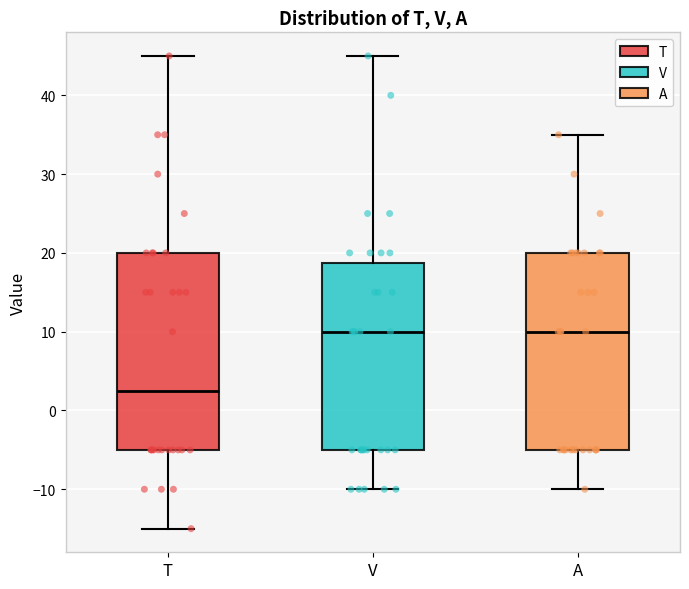

Where does the upper whisker of the box for V end on the y-axis? The values are not printed on the chart, so give them approximately, as read against the axis.

45